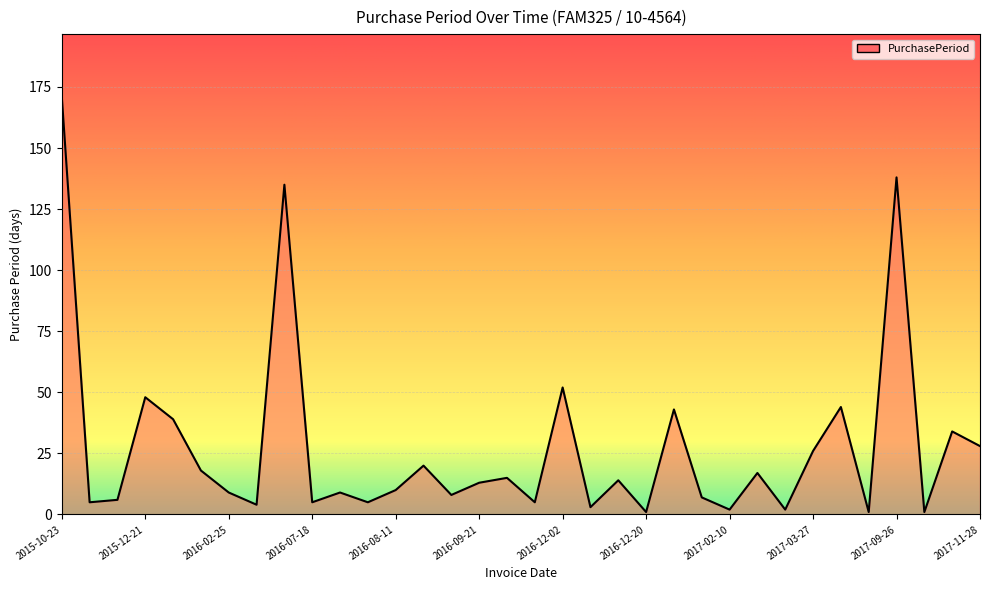

Reading left to right, extract all data points from this chart.

171	5	6	48	39	18	9	4	135	5	9	5	10	20	8	13	15	5	52	3	14	1	43	7	2	17	2	26	44	1	138	1	34	28